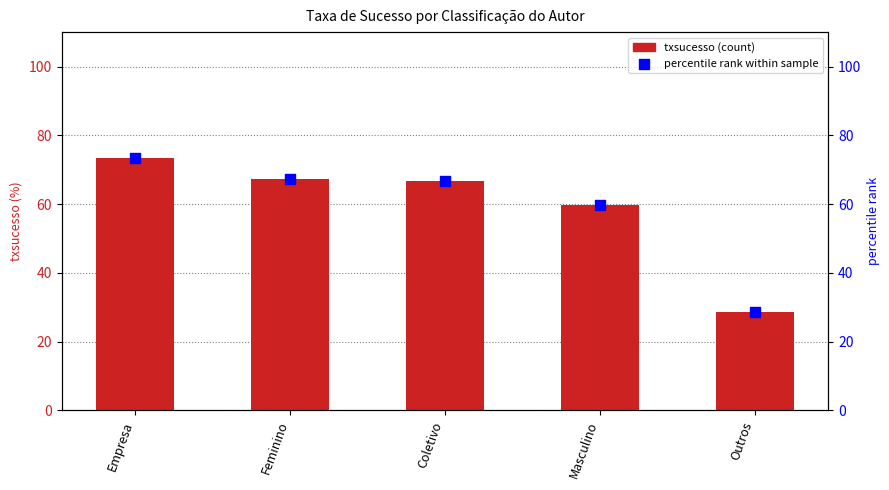

What are all the series names shown in the legend?

txsucesso, percentile rank within sample